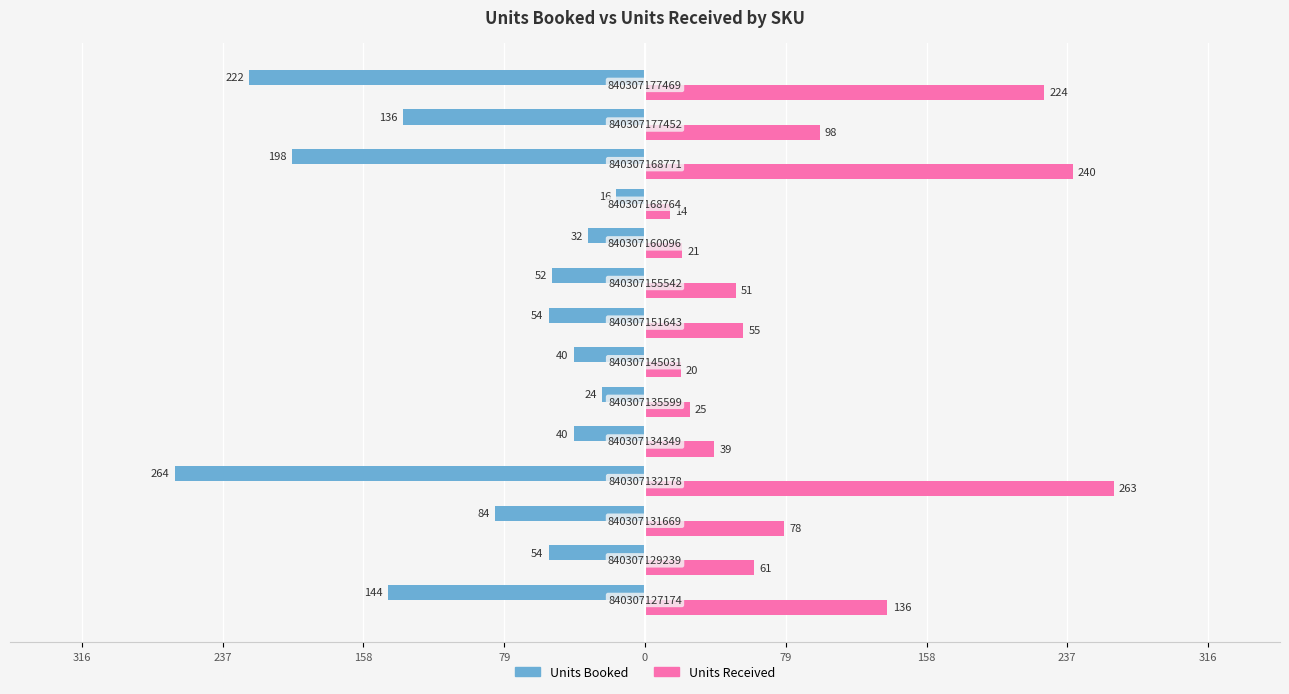

What are all the series names shown in the legend?

Units Booked, Units Received